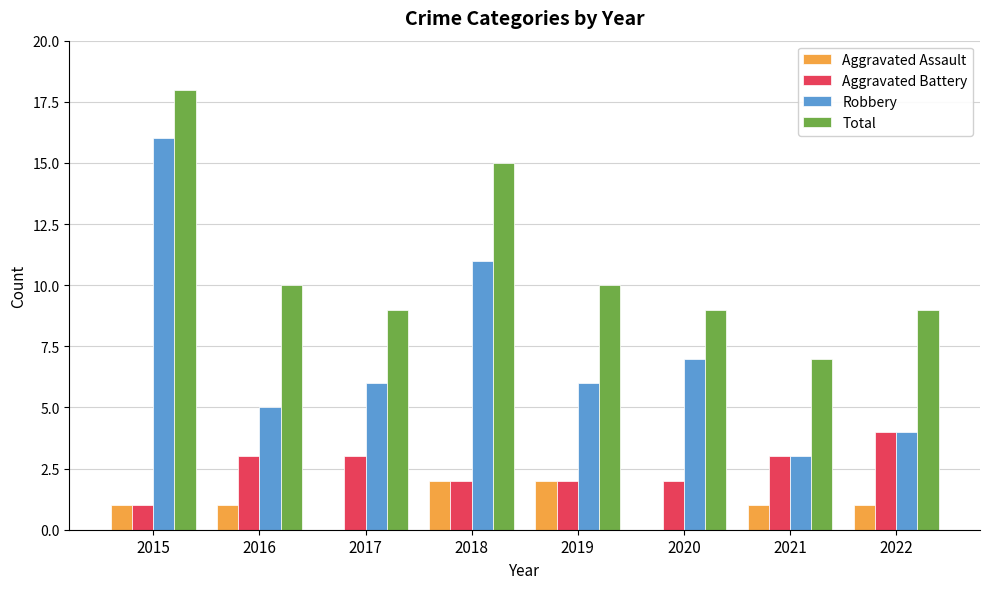

How many series are shown in this chart?

4